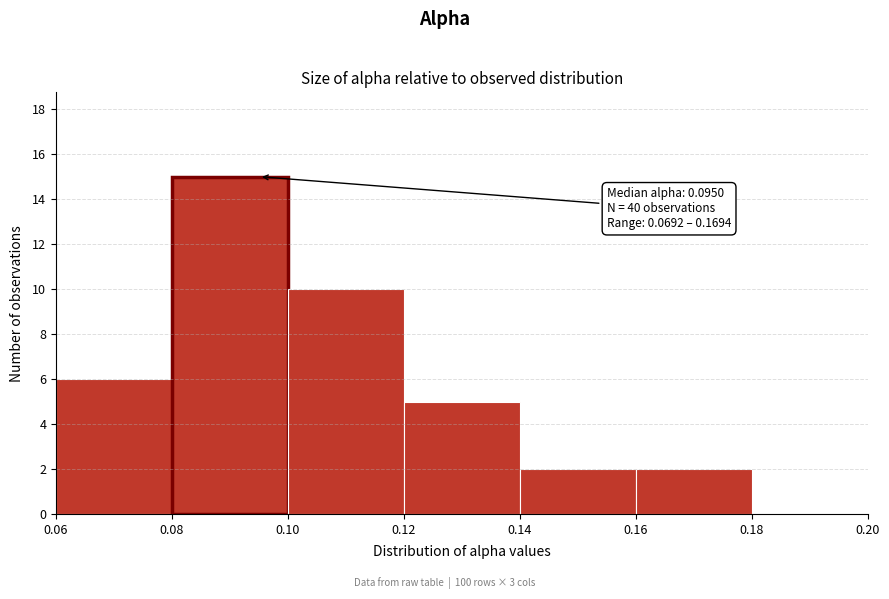

Which range on the x-axis has the tallest bar?

0.08 to 0.10